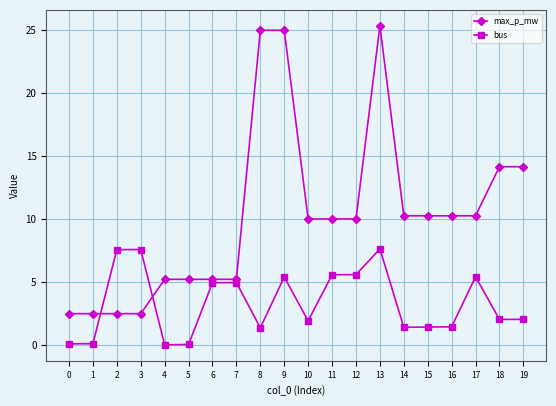

Which series has the largest total across all categories?

max_p_mw